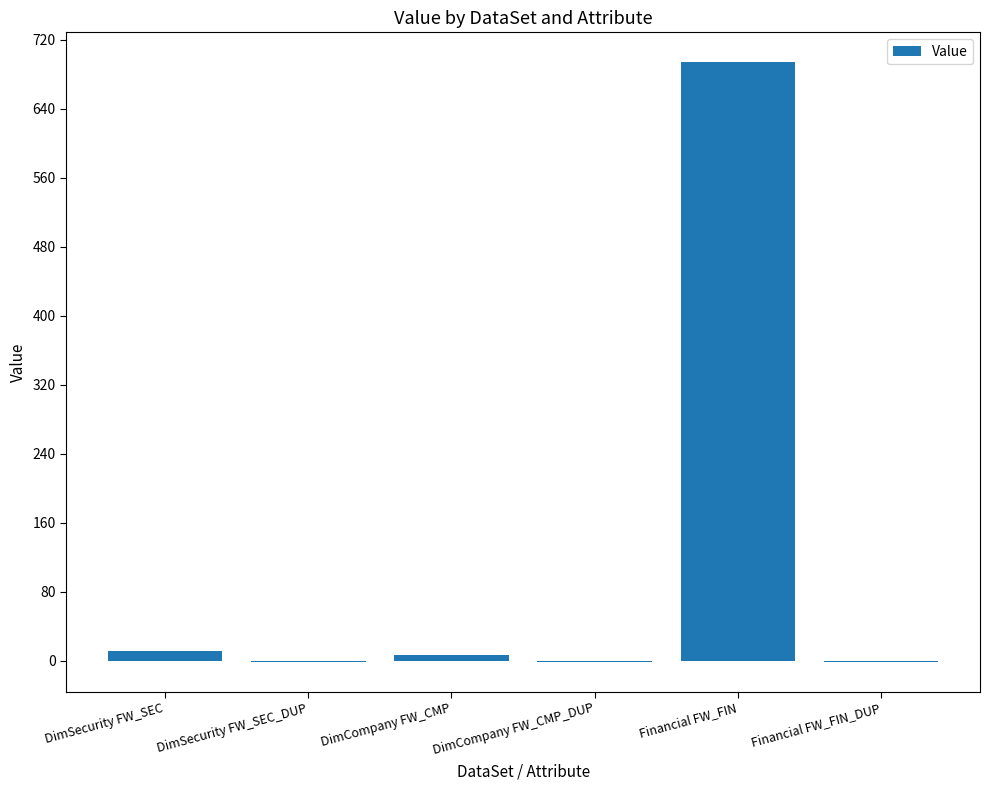

Reading left to right, what are all the values shown in this chart?

DimSecurity FW_SEC=11	DimSecurity FW_SEC_DUP=-1	DimCompany FW_CMP=7	DimCompany FW_CMP_DUP=-1	Financial FW_FIN=694	Financial FW_FIN_DUP=-1